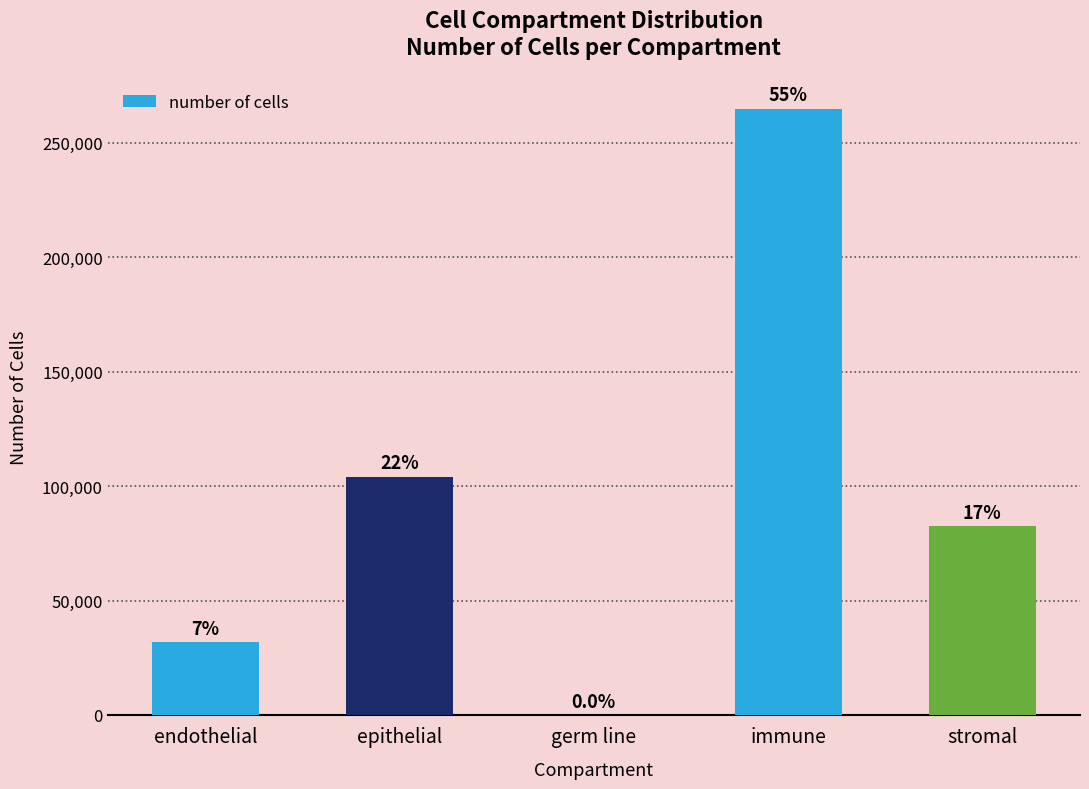

Are the bars horizontal?

No